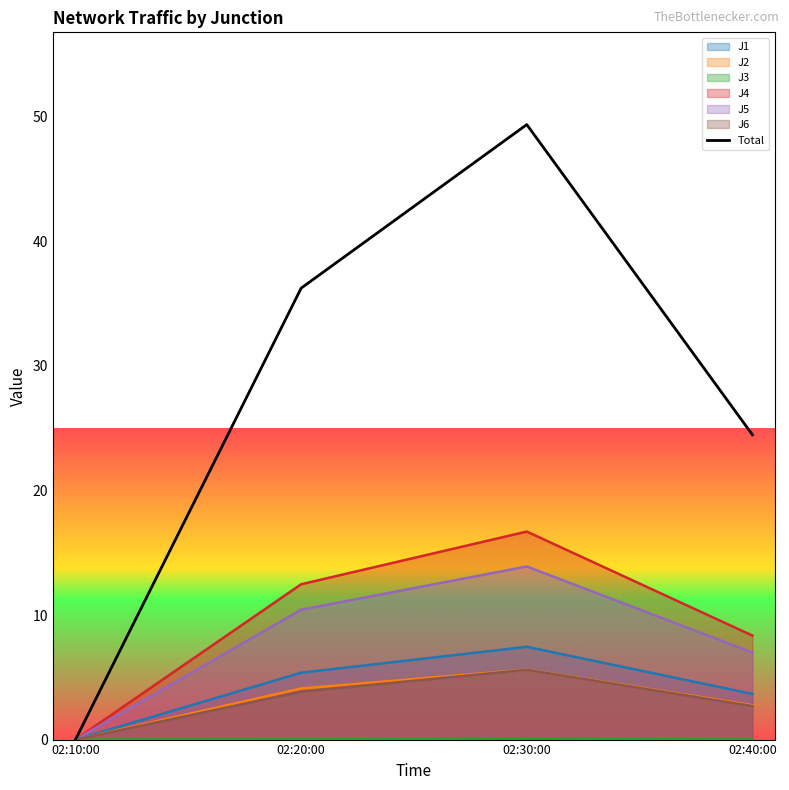

Rank the categories by value from highest to lowest.

02:30:00, 02:20:00, 02:40:00, 02:10:00